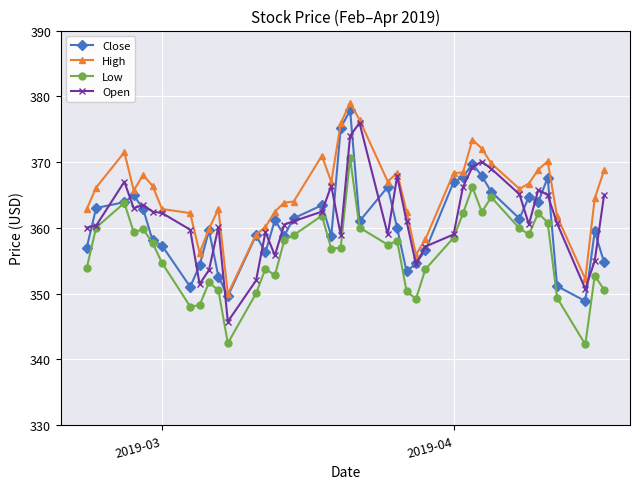

What is the value of the Close point at the 15th from the left?

361.2